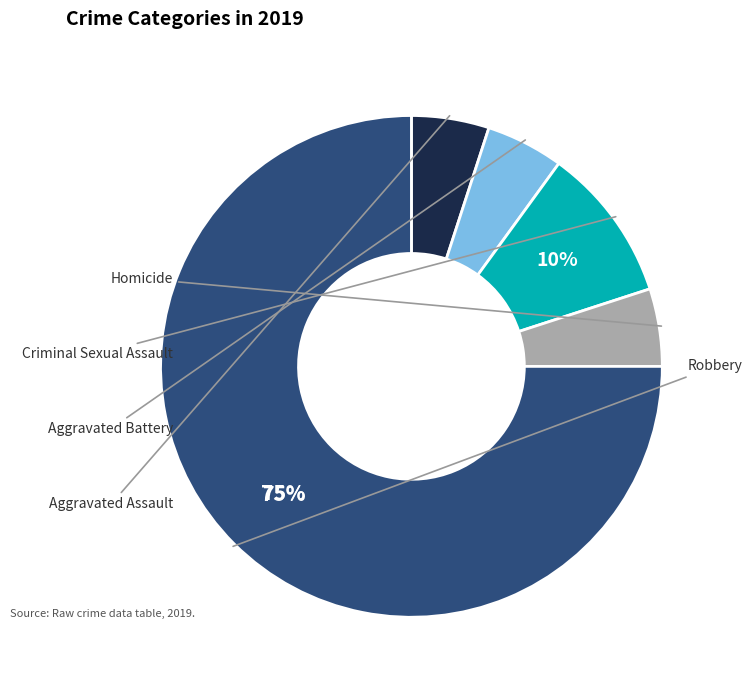

Do Robbery and Aggravated Assault together represent more than half of the pie?

Yes